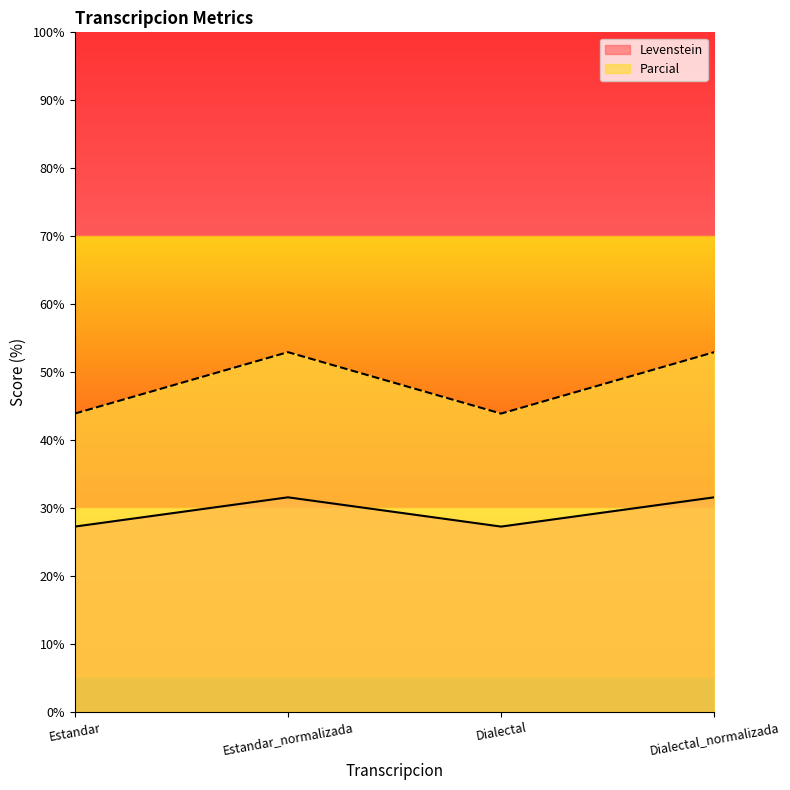

What is the total value across all series at Estandar_normalizada?

84.5